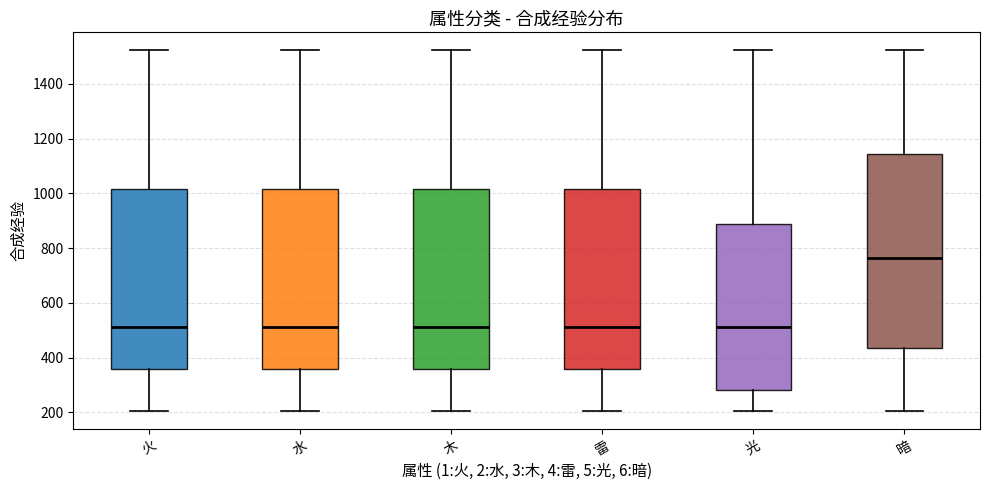

Where is the lower edge of the box for 水 on the y-axis? The values are not printed on the chart, so give them approximately, as read against the axis.

360